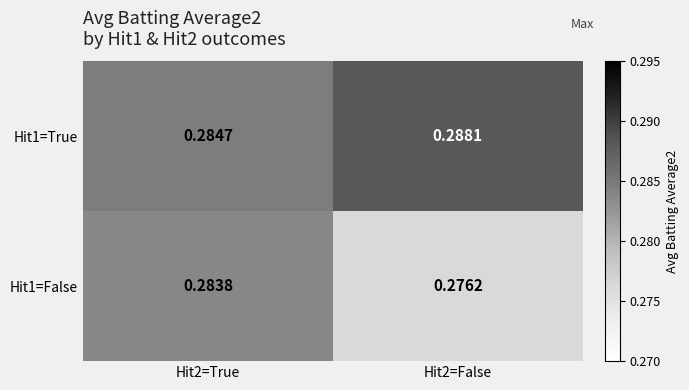

At Hit2=False, list the series in order from smallest to largest.

Hit1=False, Hit1=True